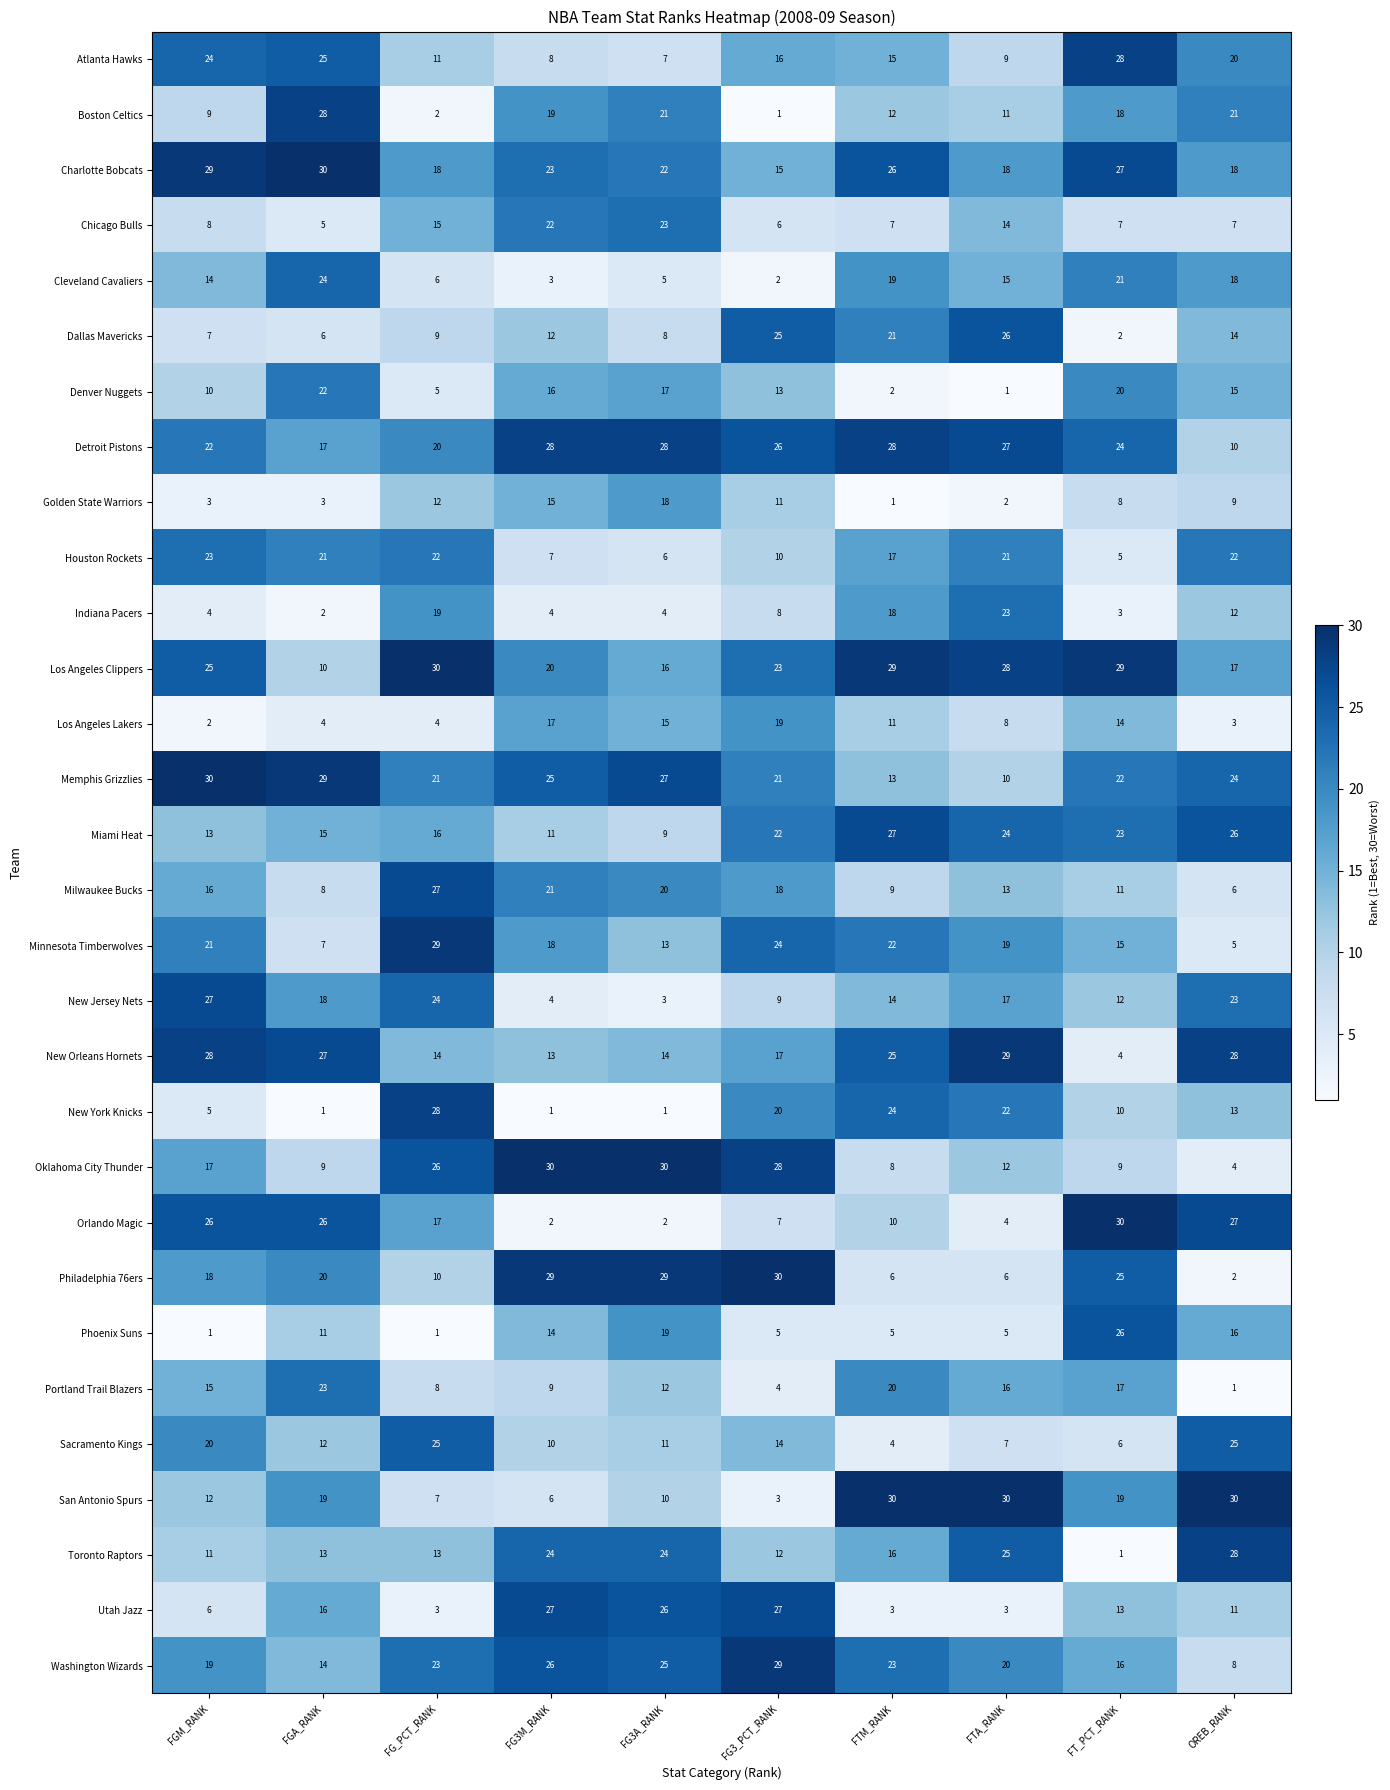

Count the number of data series in this chart.

30